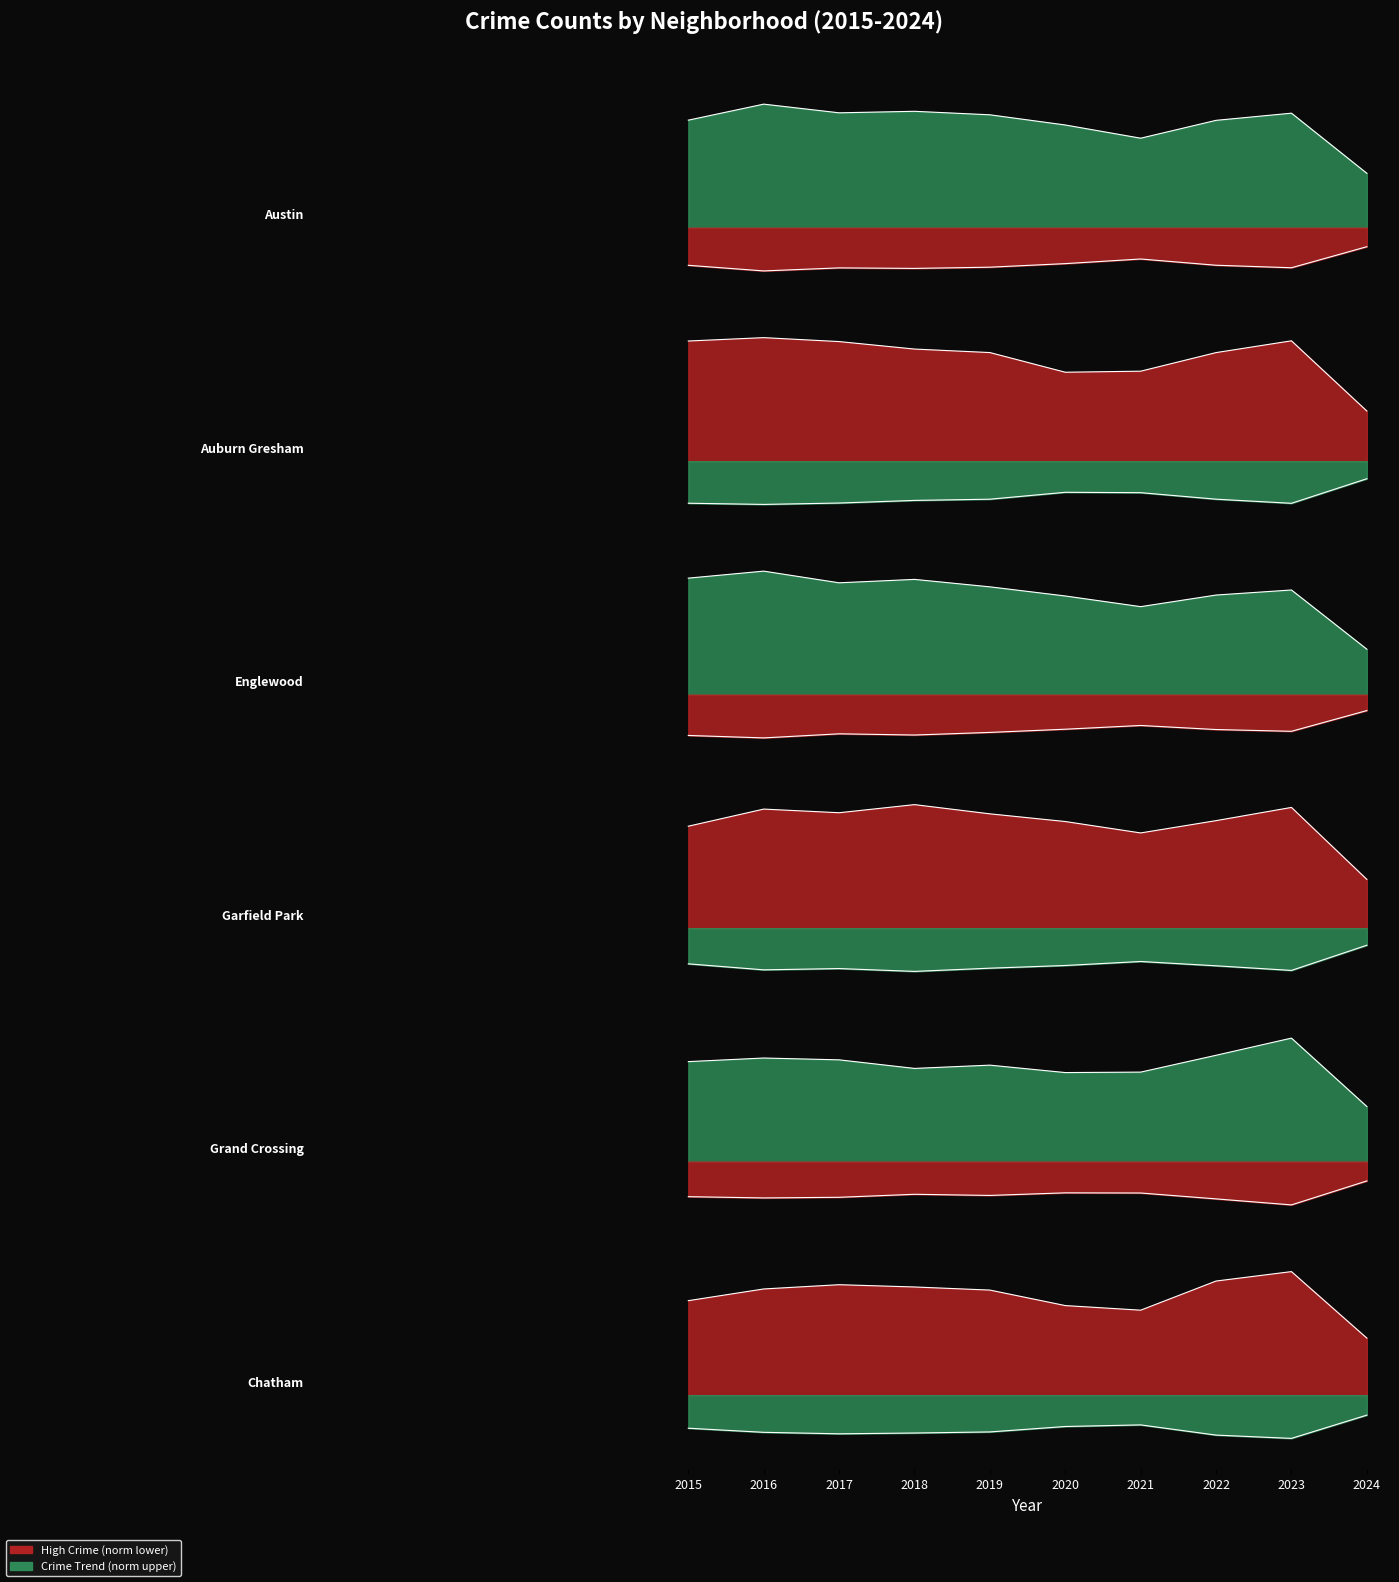

What is the maximum value for Chatham?

-0.2